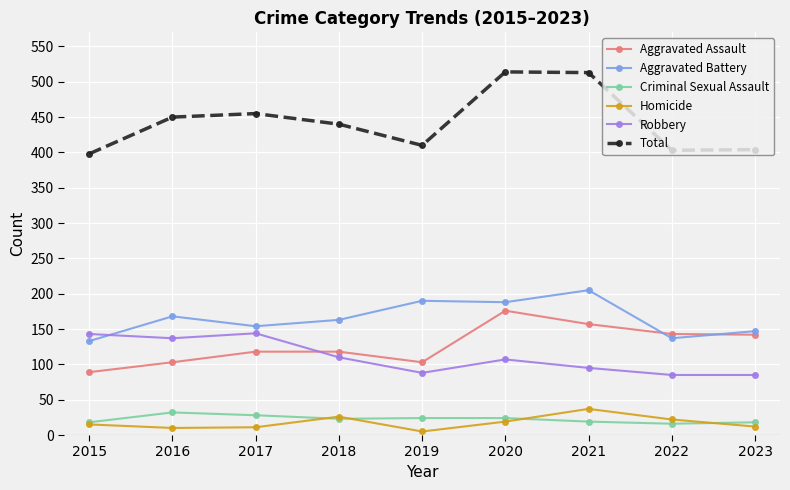

True or false: Total has a value of 410 at 2019.

True